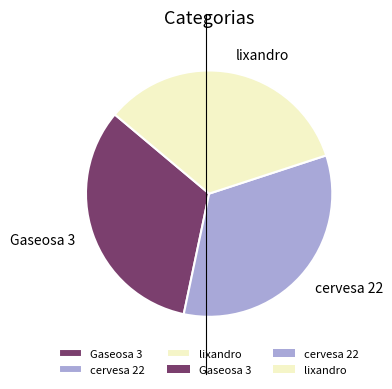

How many segments does this pie chart have?

3